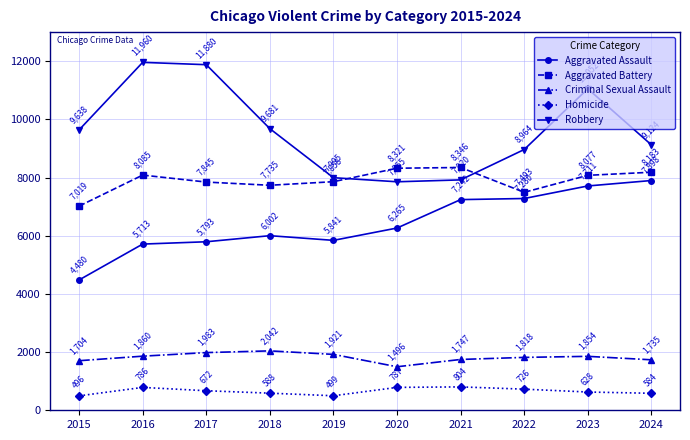

What is the sum of the Homicide values at 2016 and 2021?

1590